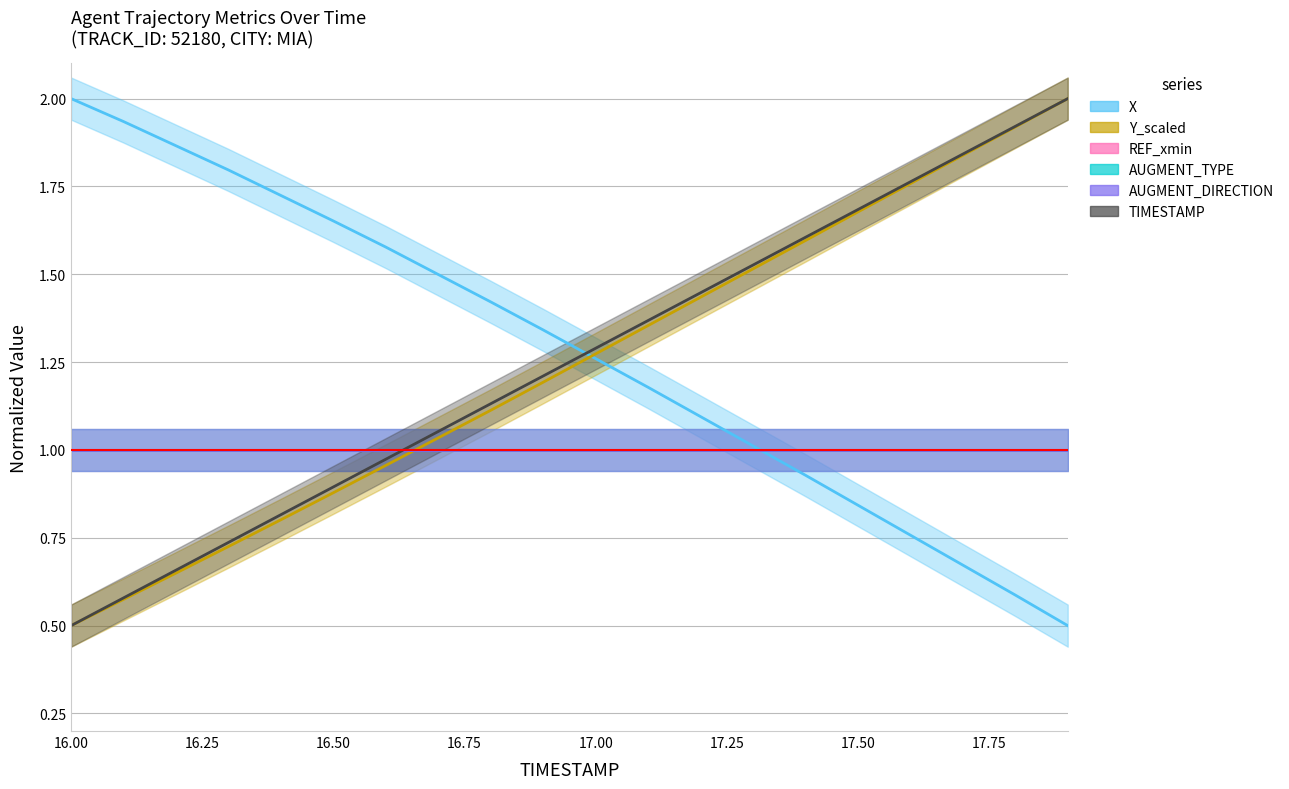

At which category does the chart reach its peak across all series?

16.00